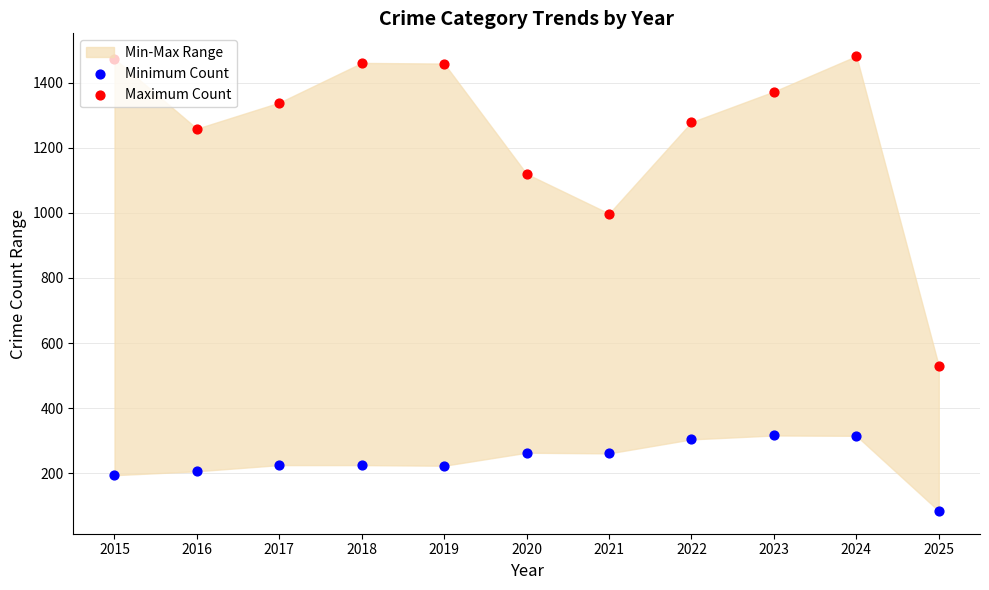

What is the total value across all series at 2021?

1259